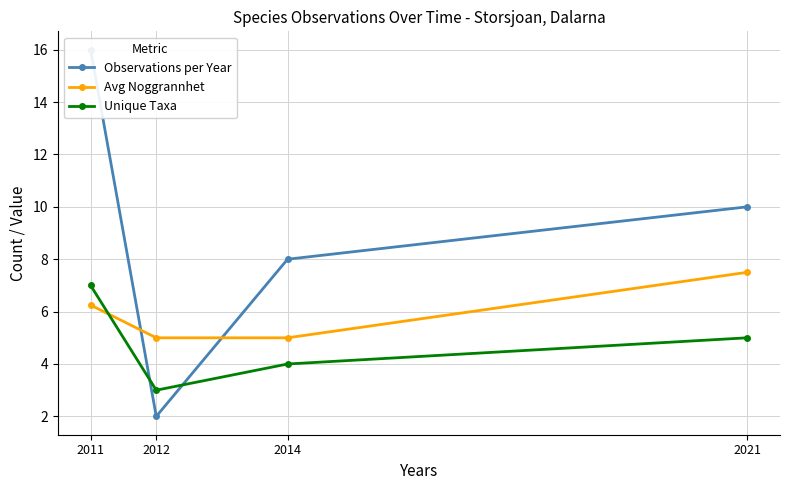

Rank the series by their maximum value, from highest to lowest.

Observations per Year, Avg Noggrannhet, Unique Taxa